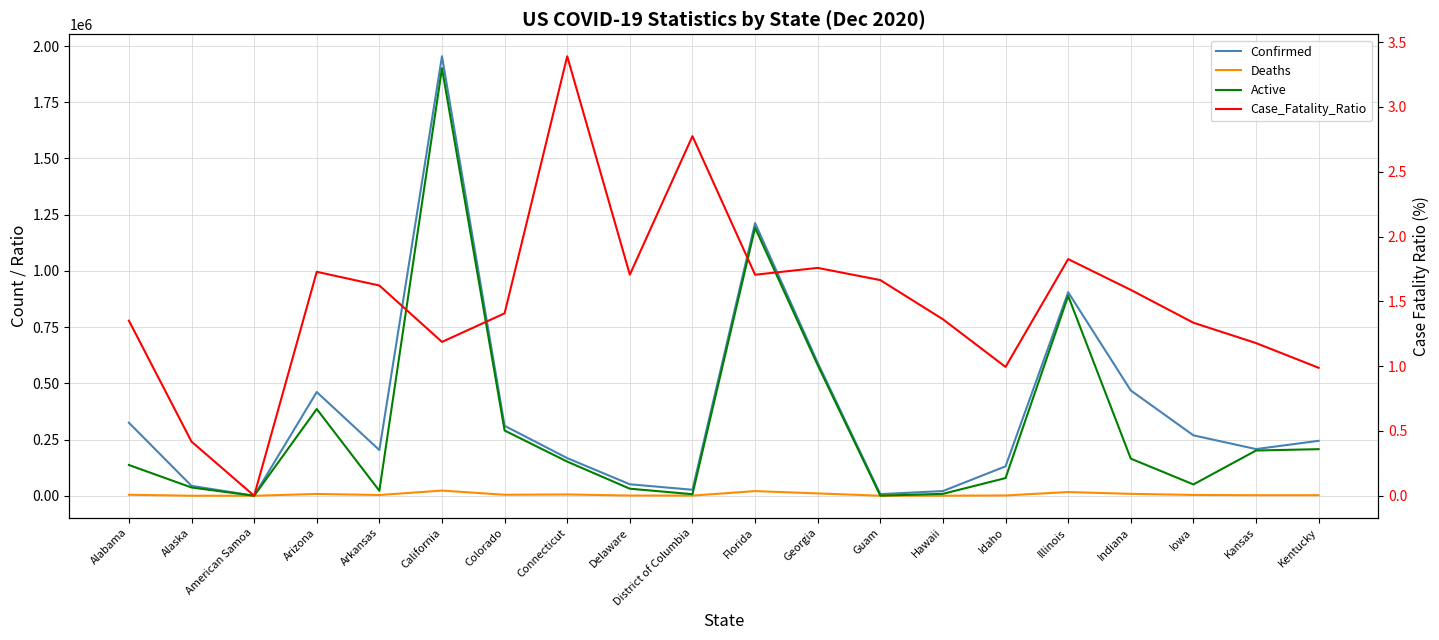

How many interior local valleys does the Active series have?

5